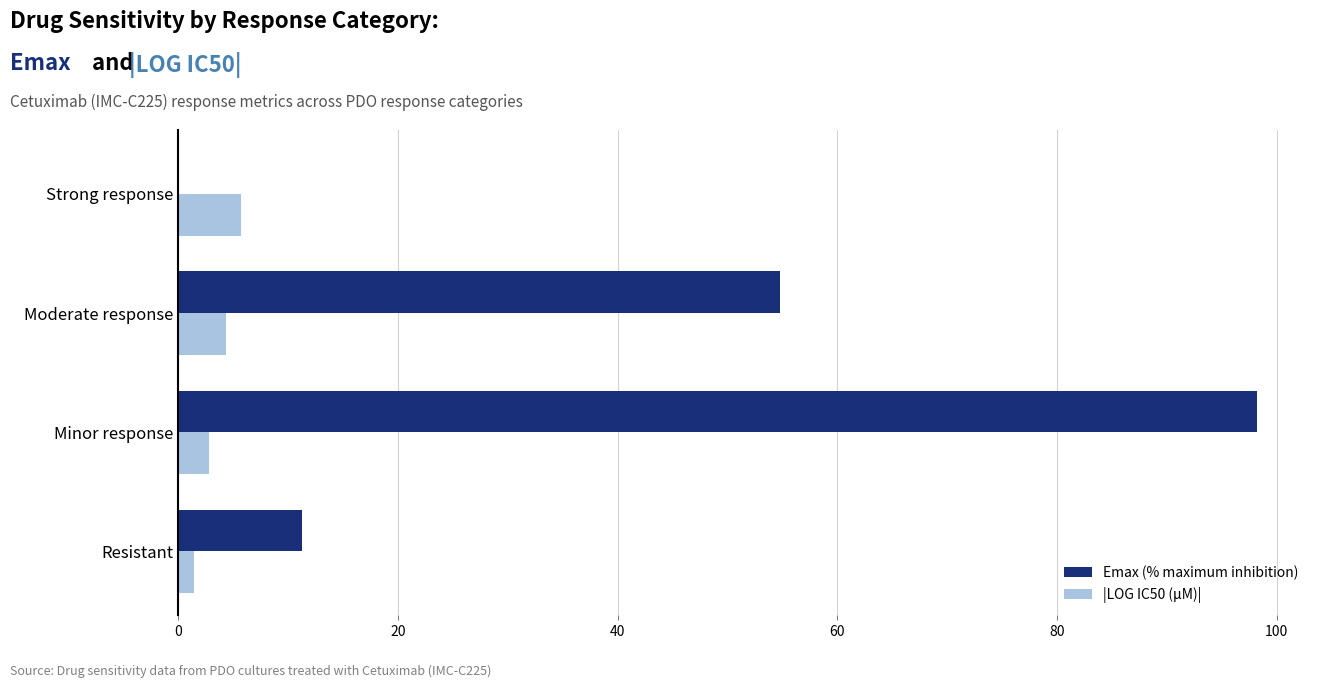

What is the sum of all Emax (% maximum inhibition) values?

164.3